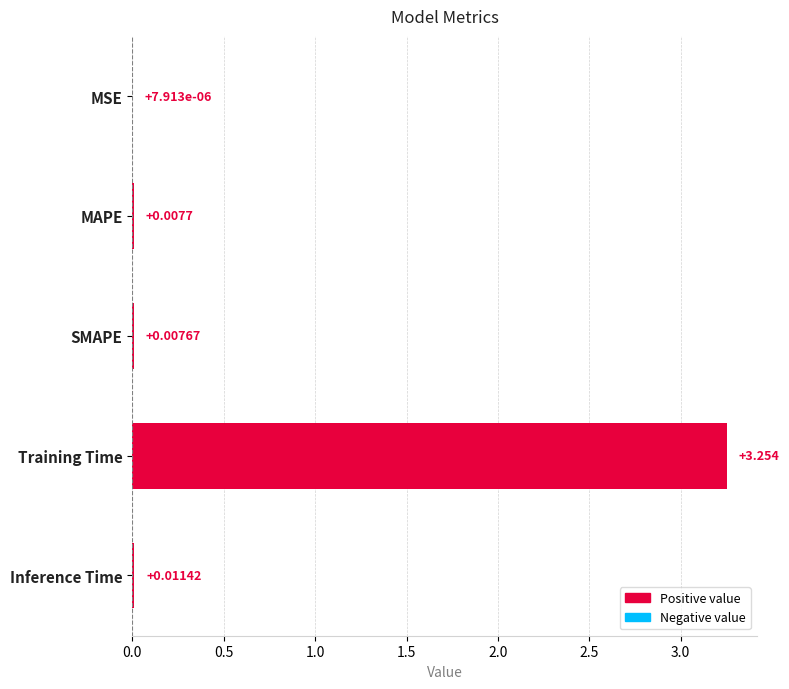

Which label corresponds to the largest value in the chart?

Training Time